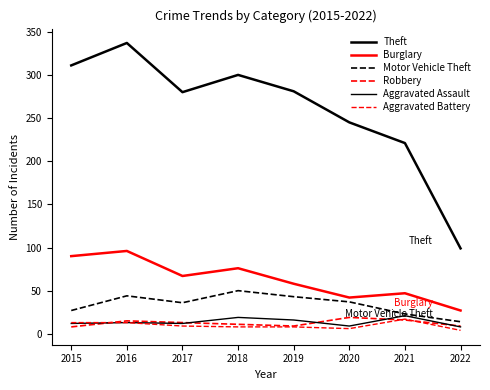

Which series has the largest range (max minus min)?

Theft